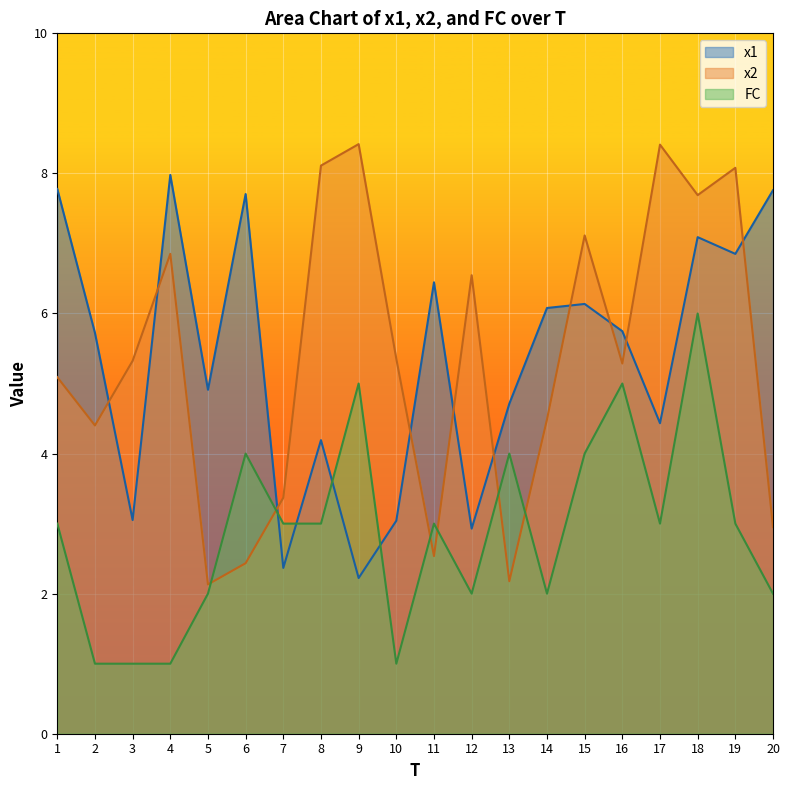

True or false: x1 has a value of 6.1 at 14.

True